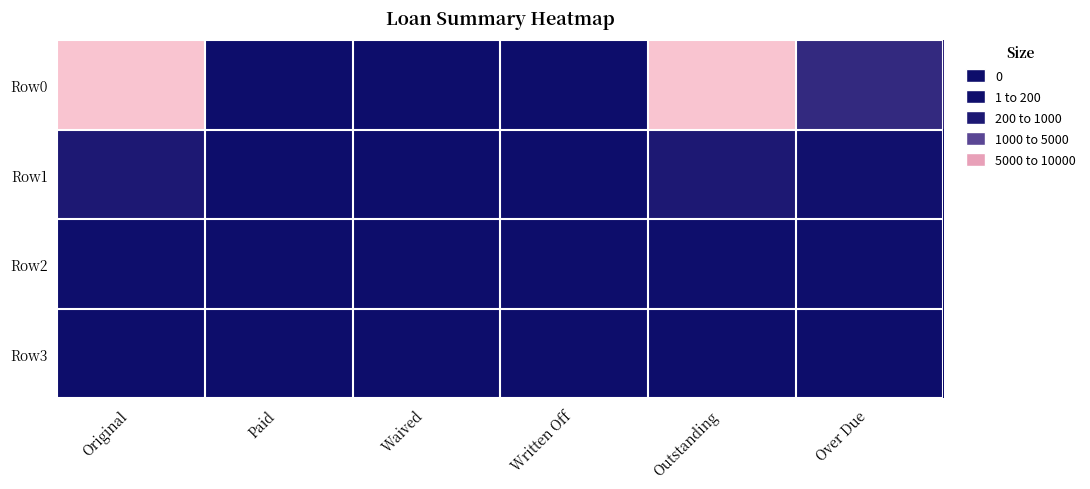

Reading left to right, transcribe all the data shown in this chart.

Row0: Original=10000.0	Paid=0.0	Waived=0.0	Written Off=0.0	Outstanding=10000.0	Over Due=1579.3
Row1: Original=690.7	Paid=0.0	Waived=0.0	Written Off=0.0	Outstanding=690.7	Over Due=196.2
Row2: Original=100.0	Paid=0.0	Waived=0.0	Written Off=0.0	Outstanding=100.0	Over Due=100.0
Row3: Original=0.0	Paid=0.0	Waived=0.0	Written Off=0.0	Outstanding=0.0	Over Due=0.0